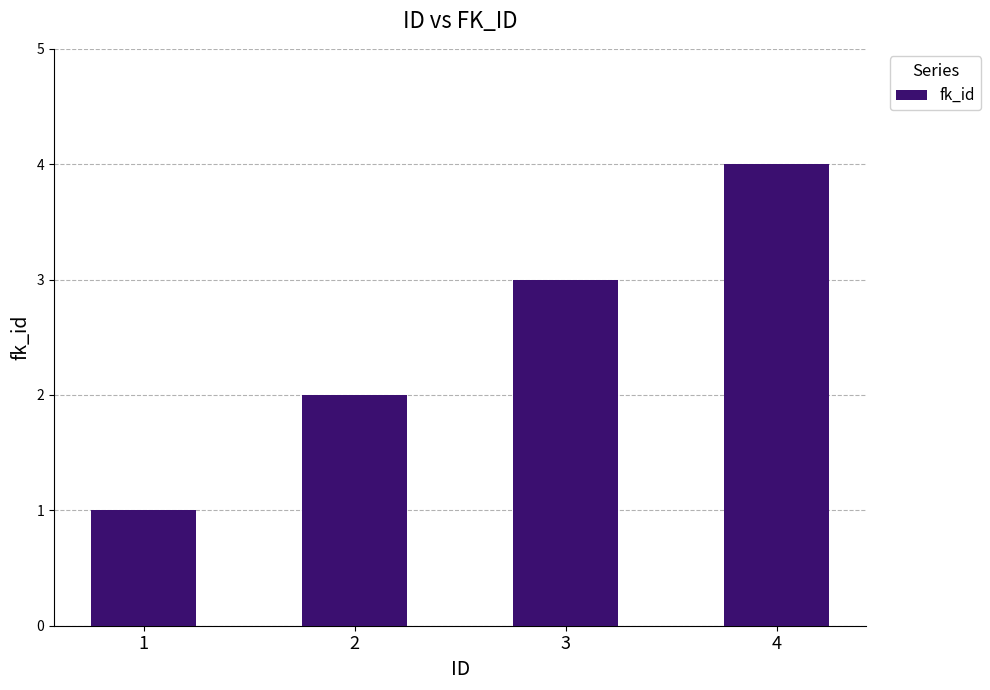

How many categories are shown in the chart?

4